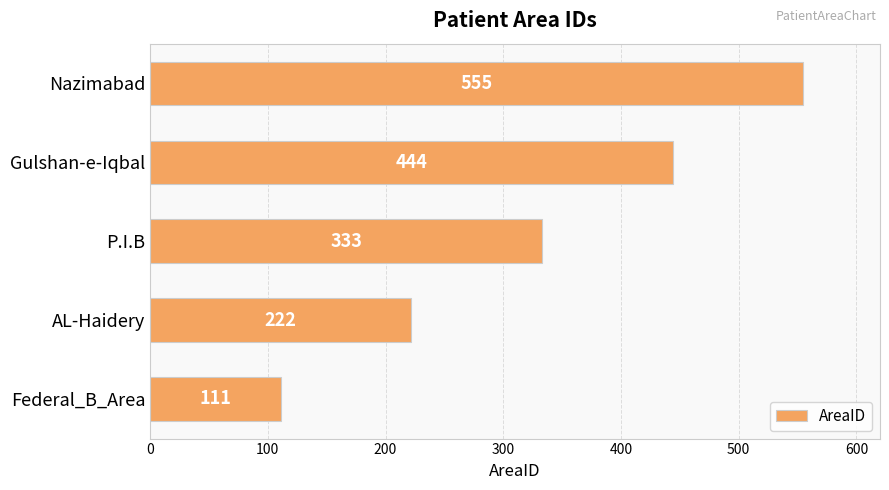

List the labels in order of value, largest first.

Nazimabad, Gulshan-e-Iqbal, P.I.B, AL-Haidery, Federal_B_Area